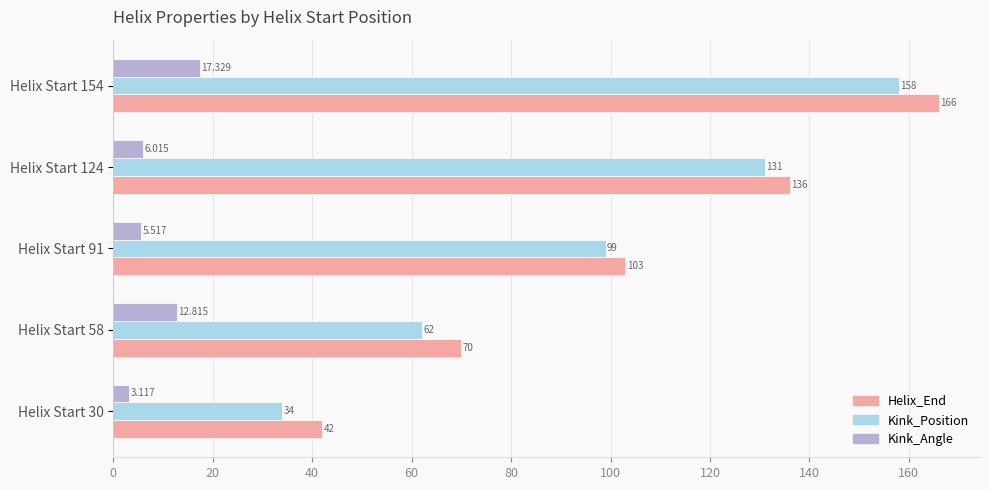

Which series changed the most between Helix Start 91 and Helix Start 124?

Helix_End